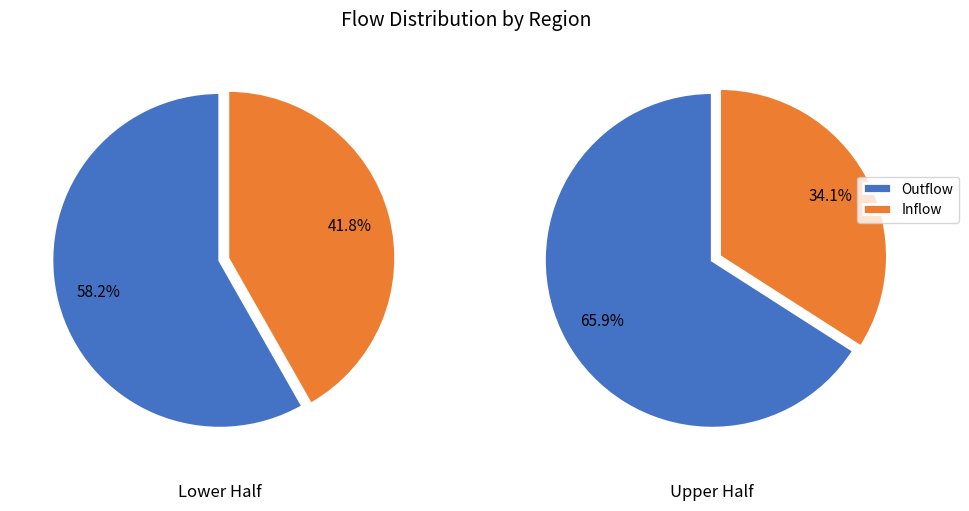

Is it true that 6 is 8% of the pie?

True